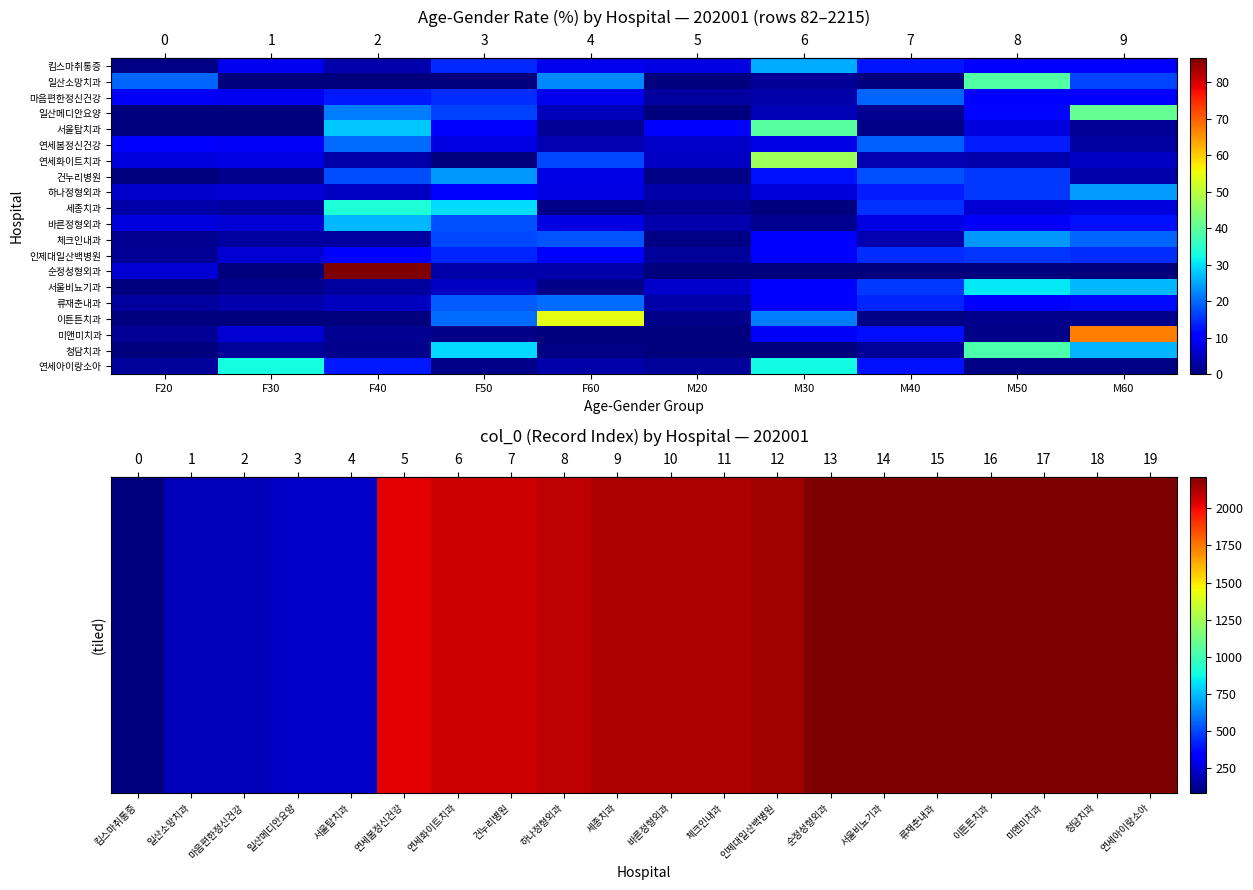

True or false: r19 has a value of 2.3 at F20_RT.

True